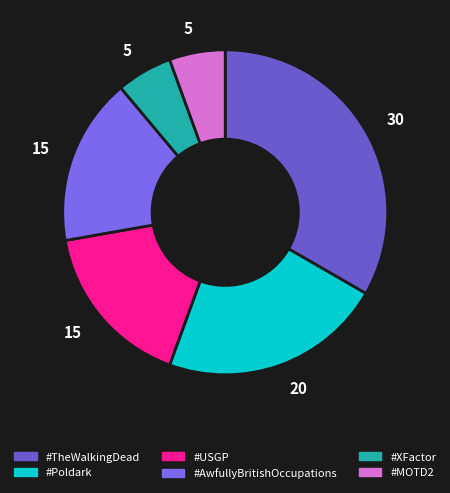

To the nearest percent, what portion does #MOTD2 represent?

6%